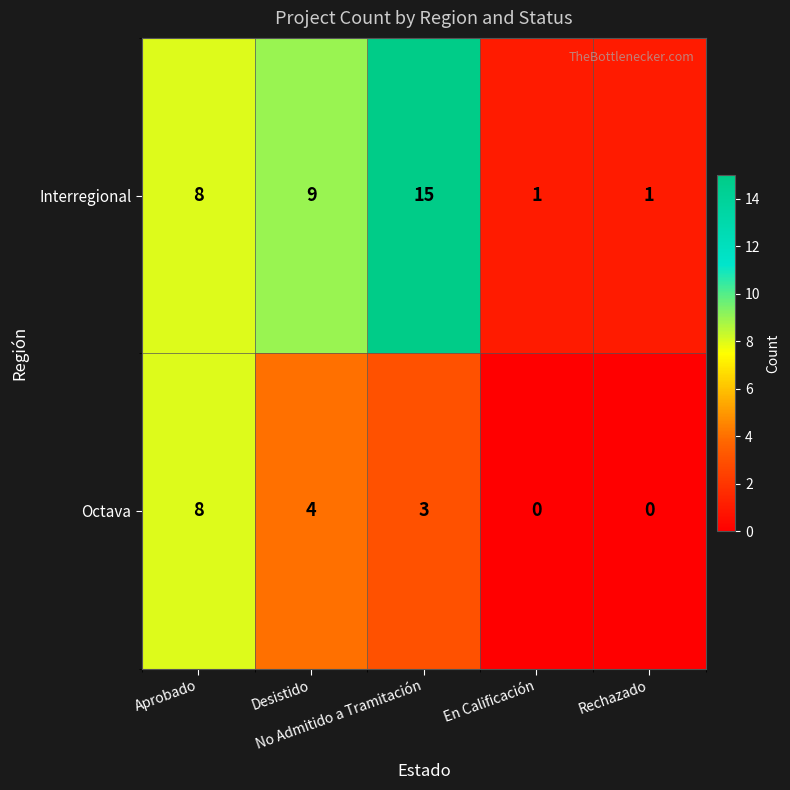

Rank the series by their average value, from highest to lowest.

Interregional, Octava